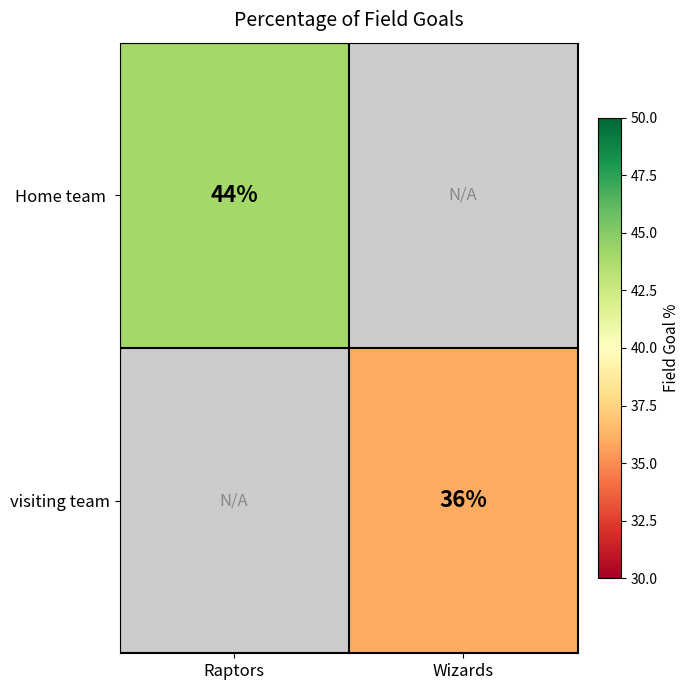

True or false: visiting team has a value of 61 at Wizards.

False